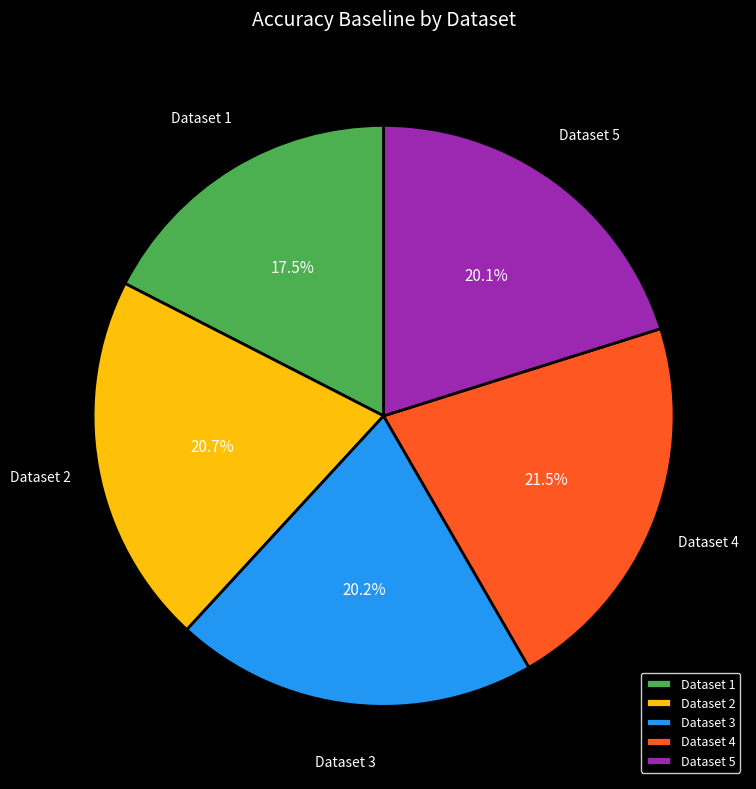

How many segments does this pie chart have?

5